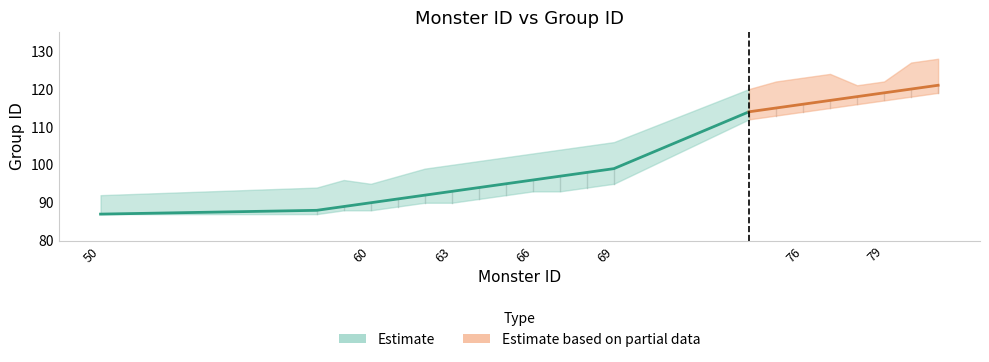

True or false: Monster ID has more than 1 interior local peaks.

False